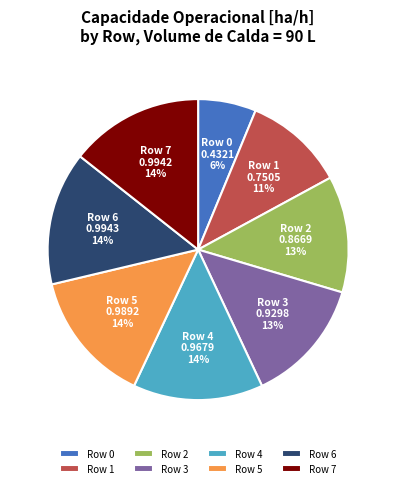

To the nearest percent, what is the difference between the Row 2 and Row 1 slice percentages?

2%